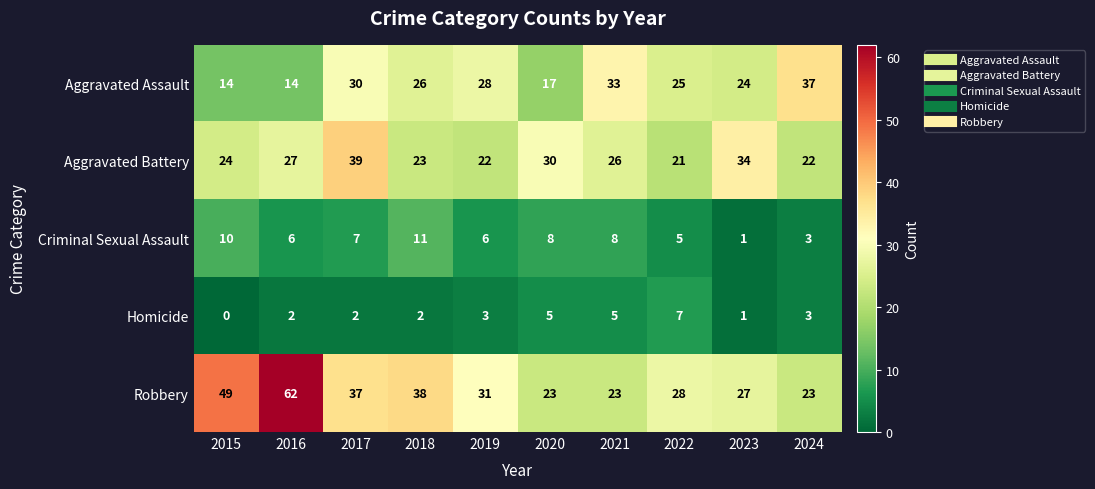

The Criminal Sexual Assault series shows 2 at 2024. True or false?

False